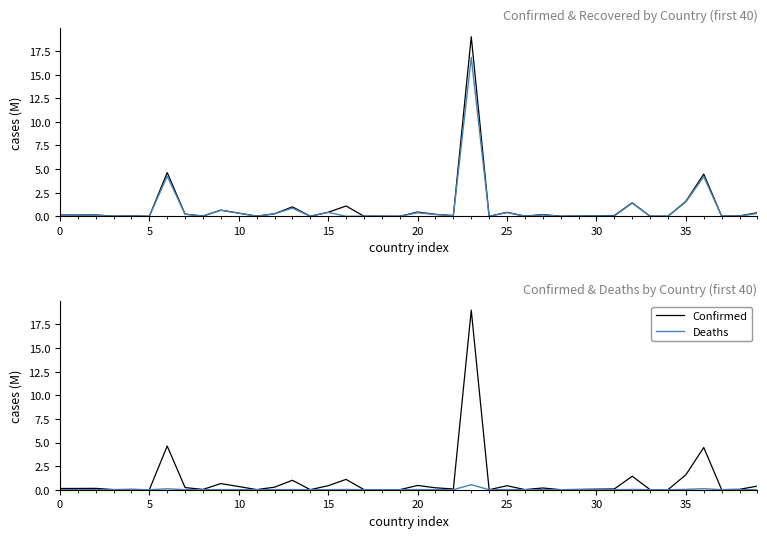

At how many categories does at least one series exceed 8?

1